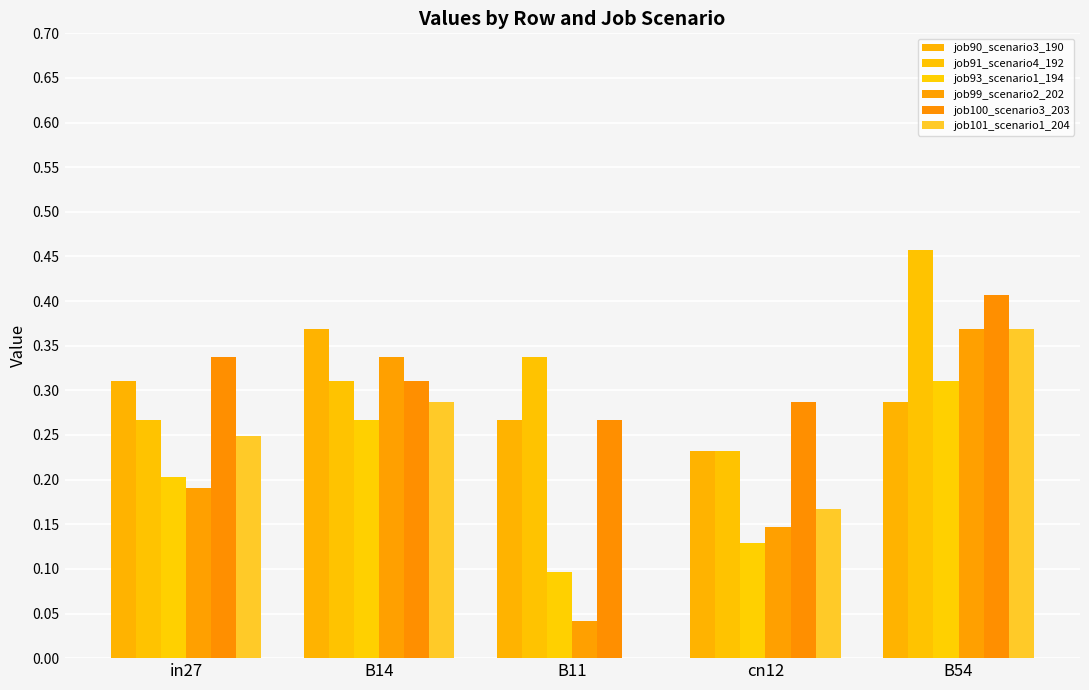

At which category is the sum across all series the highest?

B54